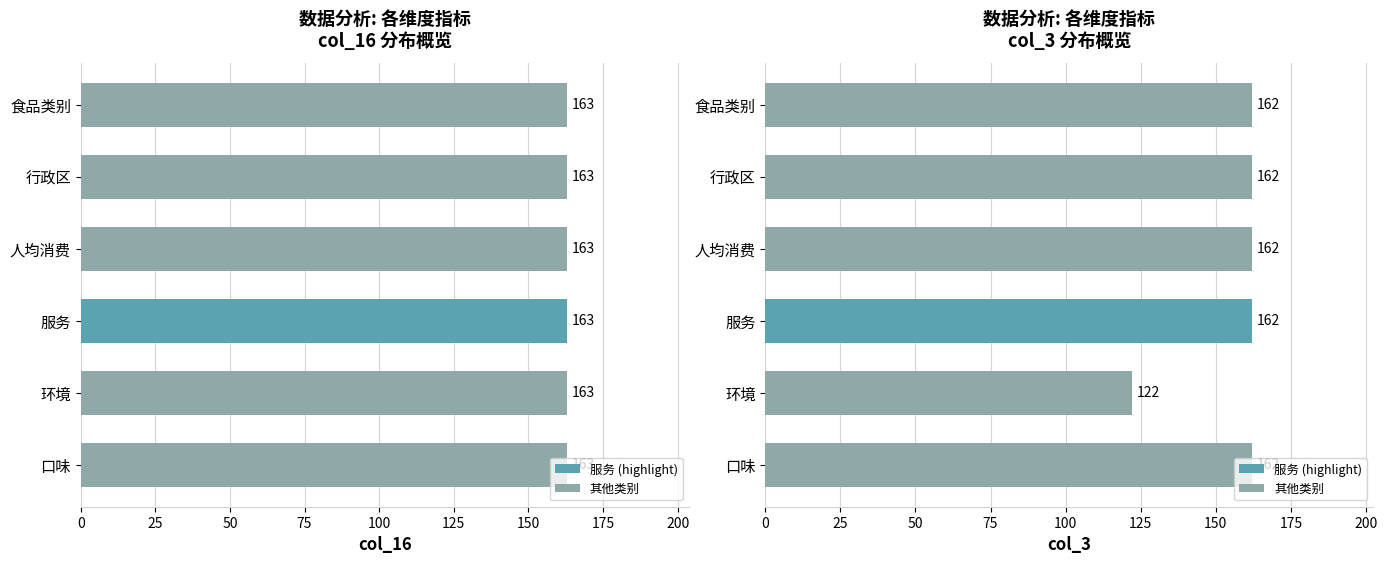

How many categories are shown in the chart?

6